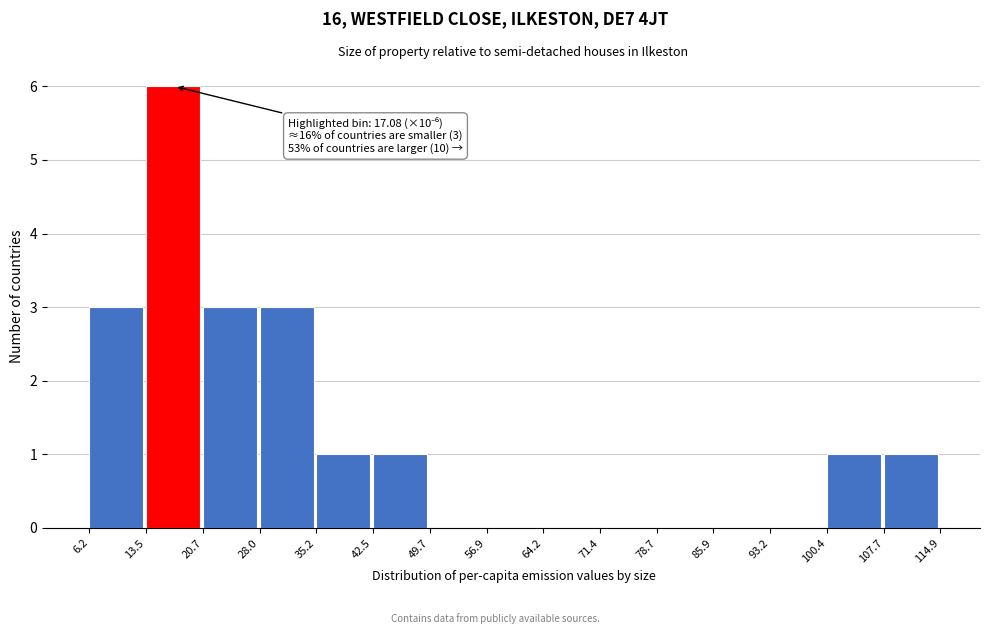

Over which range of the x-axis is the bar tallest?

13.5 to 20.7